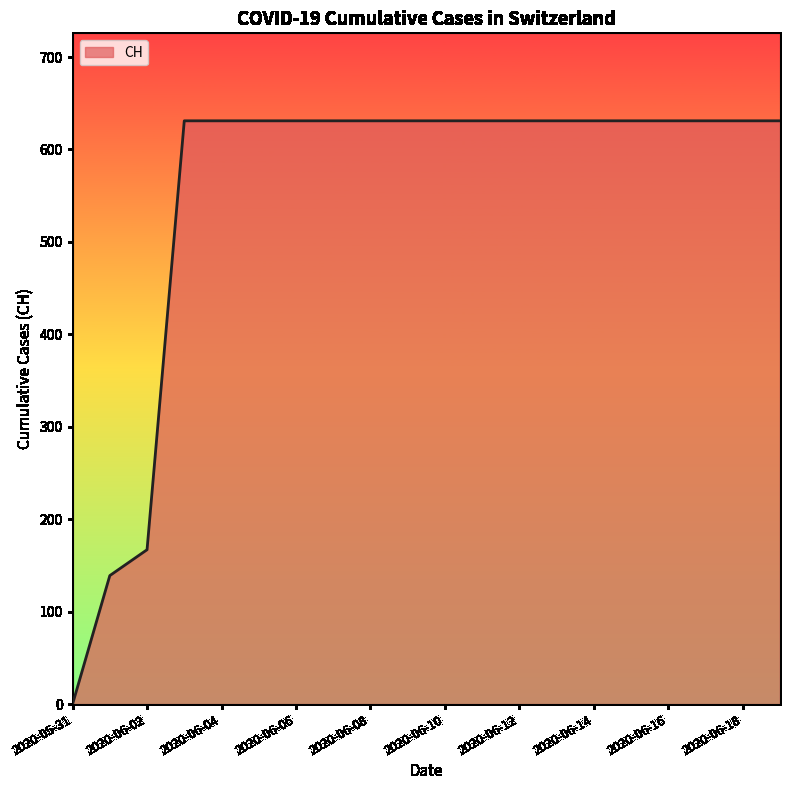

What is the average value?

552